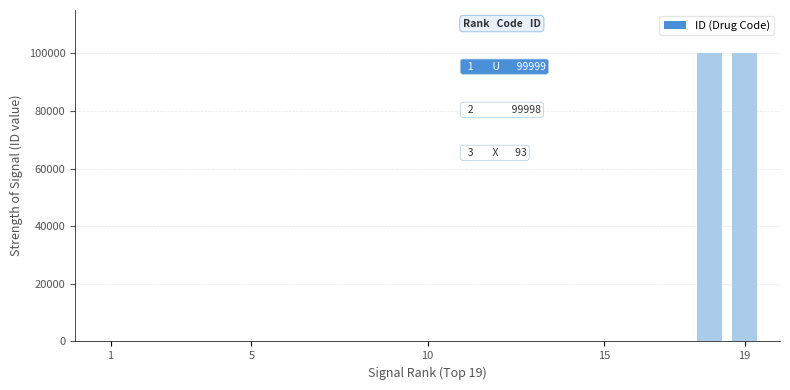

What is the sum of all values?

200226